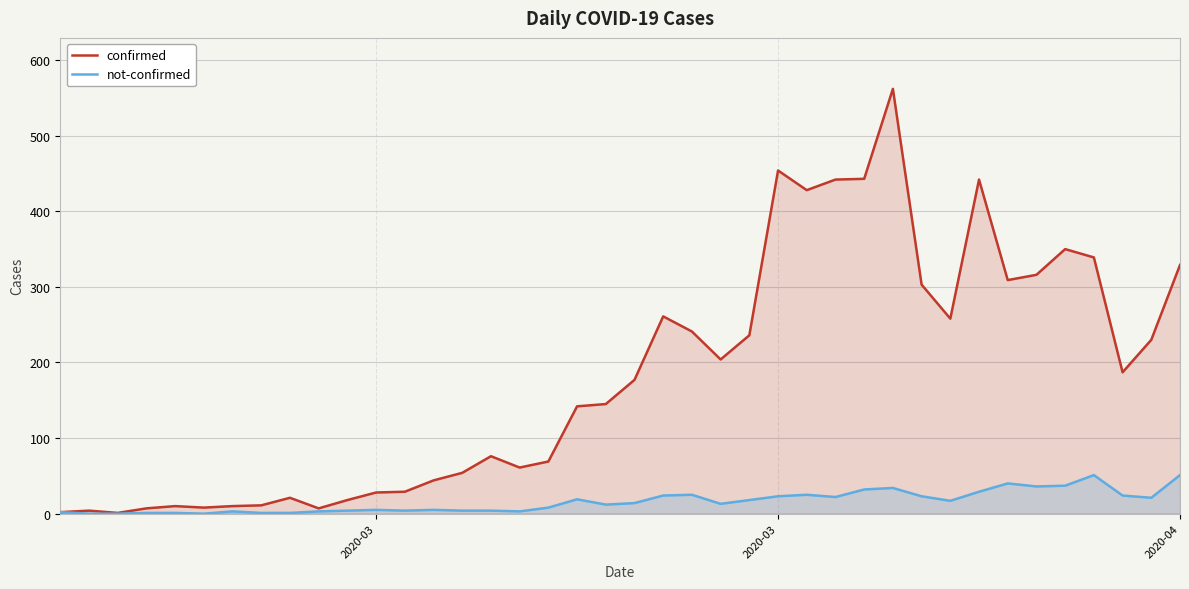

In not-confirmed, how many points are higher than both neighbors (excluding endpoints)?

9